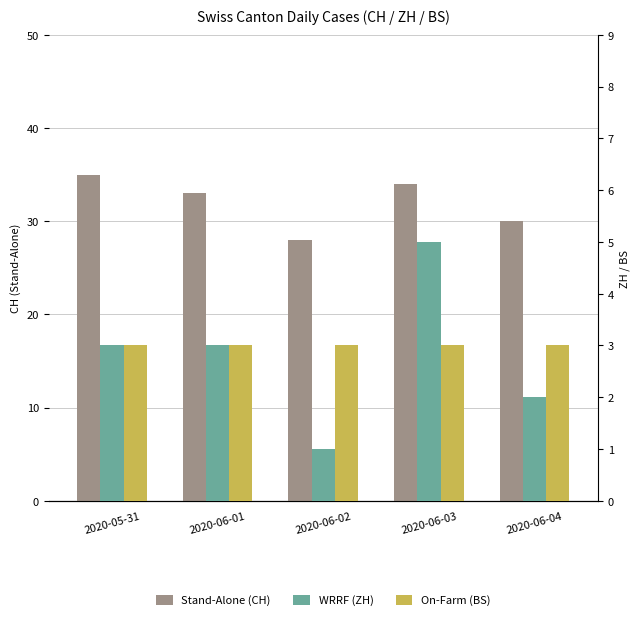

What is the label of the 2nd bar from the right?

2020-06-03